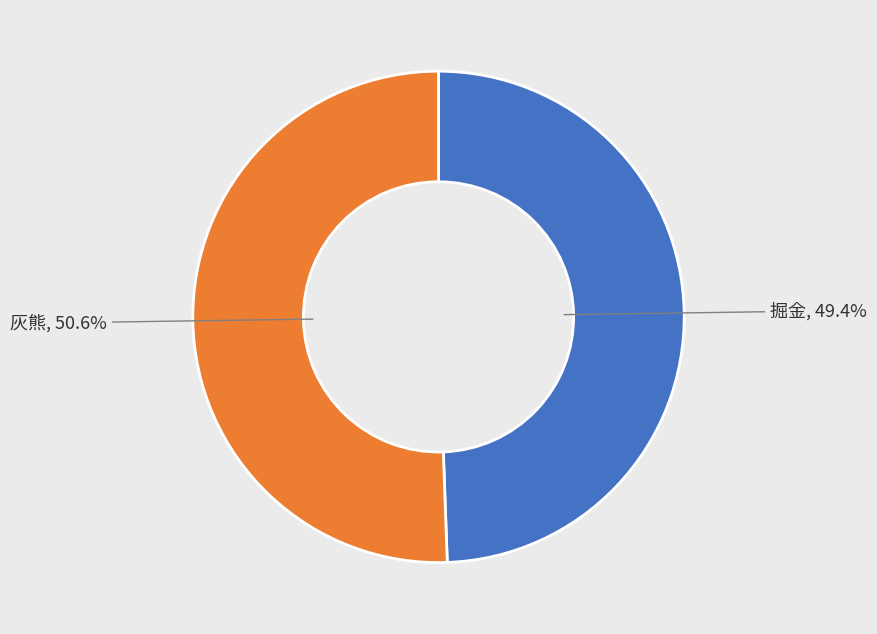

Does any single category account for the majority?

Yes